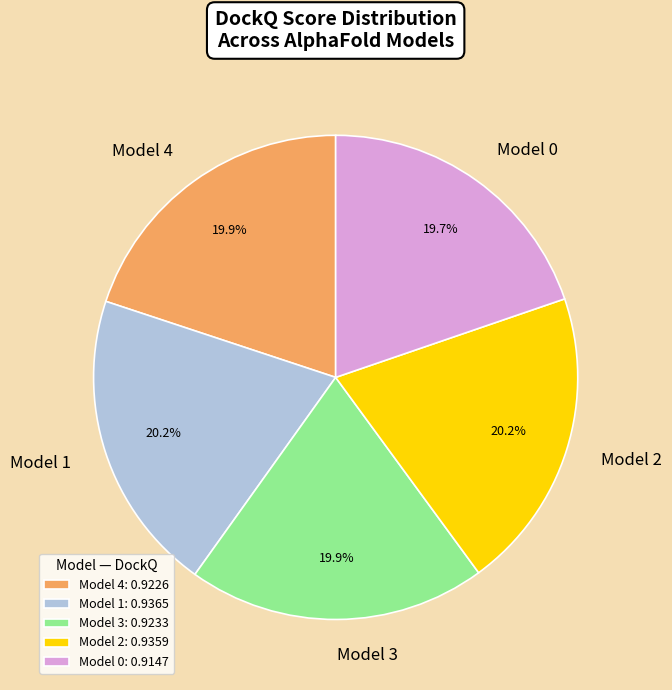

What is the total percentage of Model 1 and Model 2?

40.4%